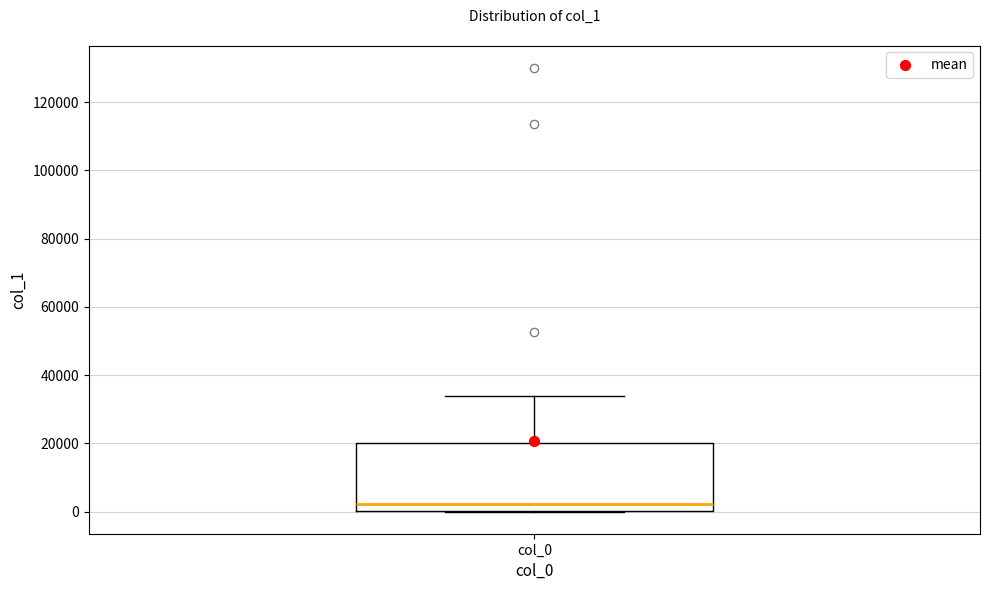

Transcribe this box plot: give where the median line is, the range the box spans, and where the two whiskers end, as read against the y-axis. The values are not printed on the chart, so give them approximately, as read against the axis.

median 2000, box 0 to 20000, whiskers 0 to 34000